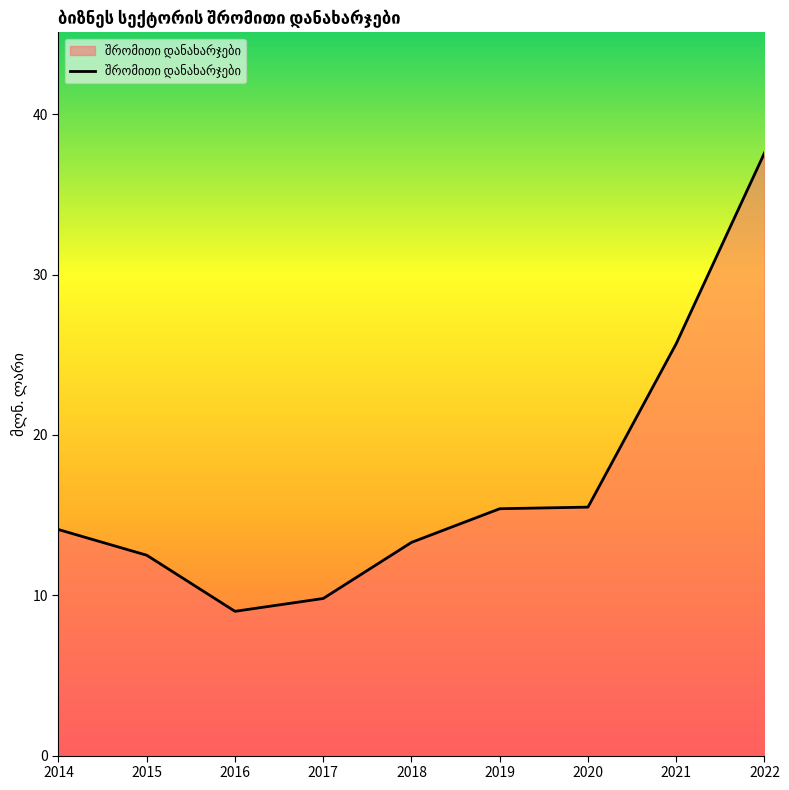

True or false: the data has more than 1 interior local peaks.

False